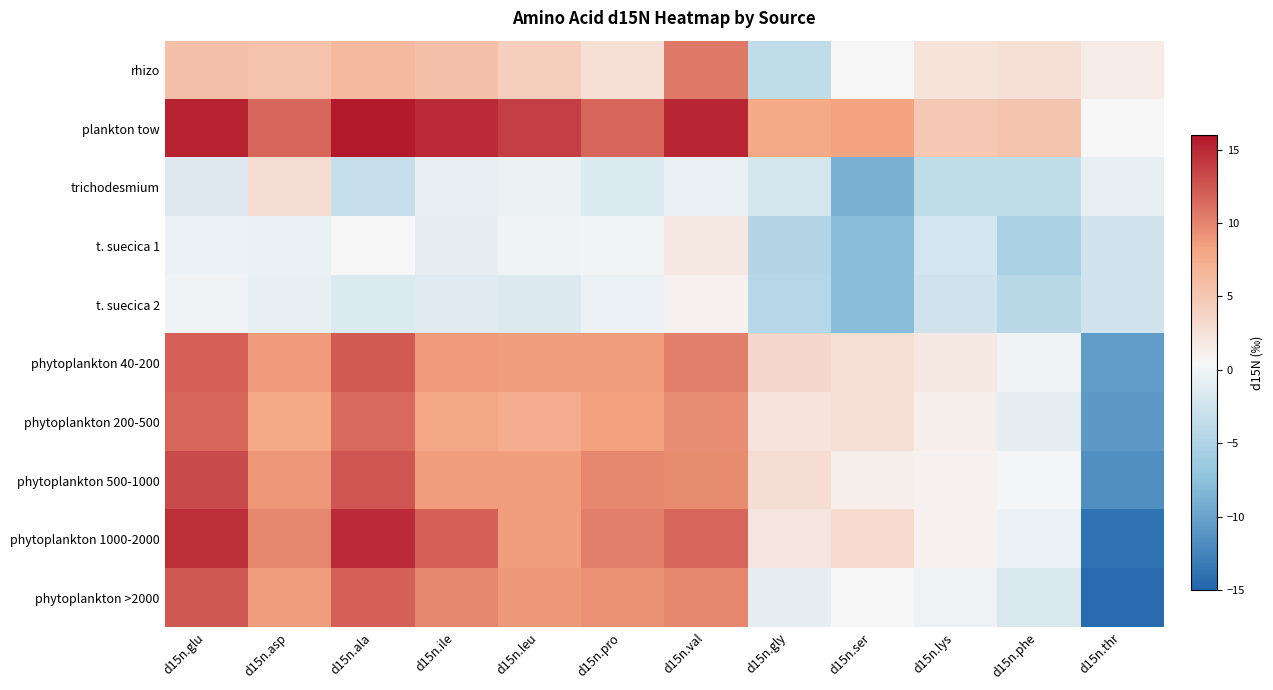

Rank the series by their maximum value, from highest to lowest.

plankton tow, phytoplankton 1000-2000, phytoplankton 500-1000, phytoplankton >2000, phytoplankton 40-200, phytoplankton 200-500, rhizo, trichodesmium, t. suecica 1, t. suecica 2